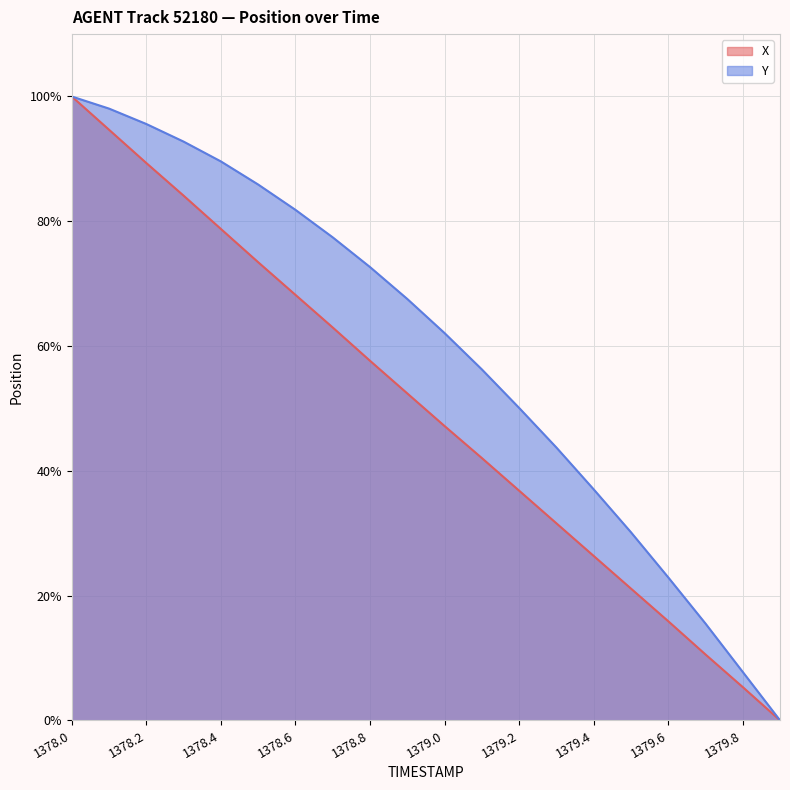

What is the difference between the X values at 1379.1 and 1378.4?

36.7